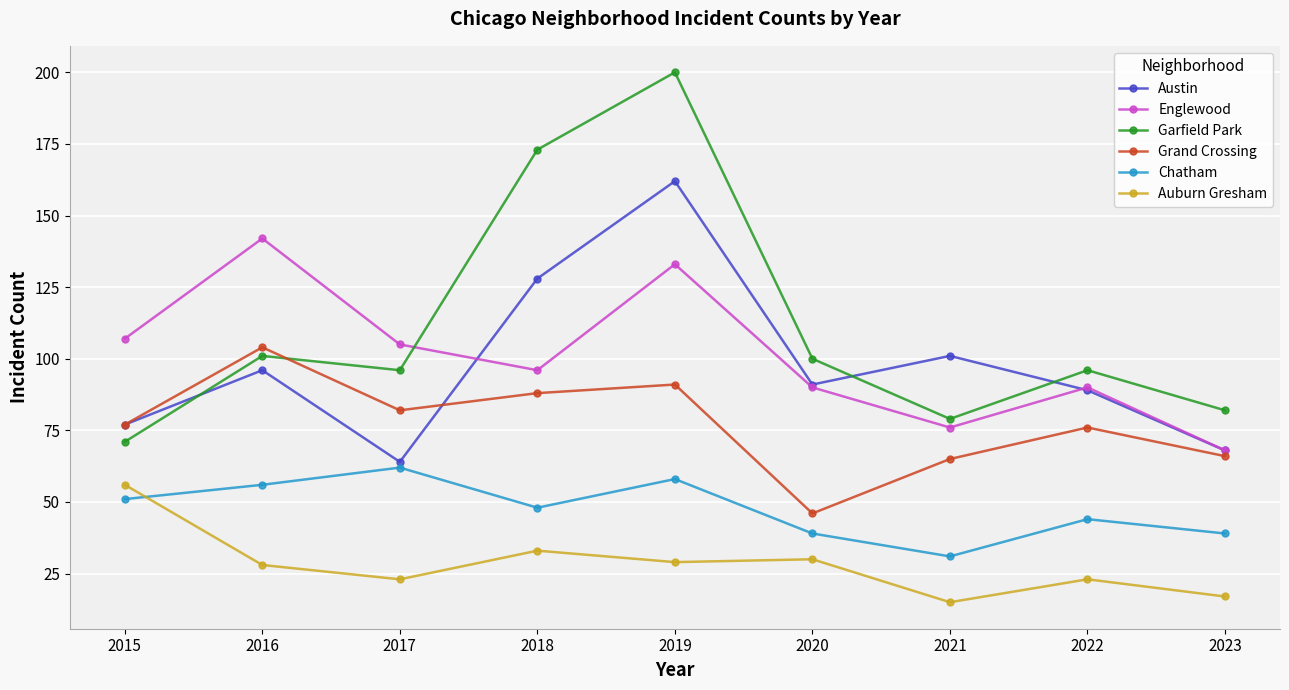

At which category is the sum across all series the highest?

2019